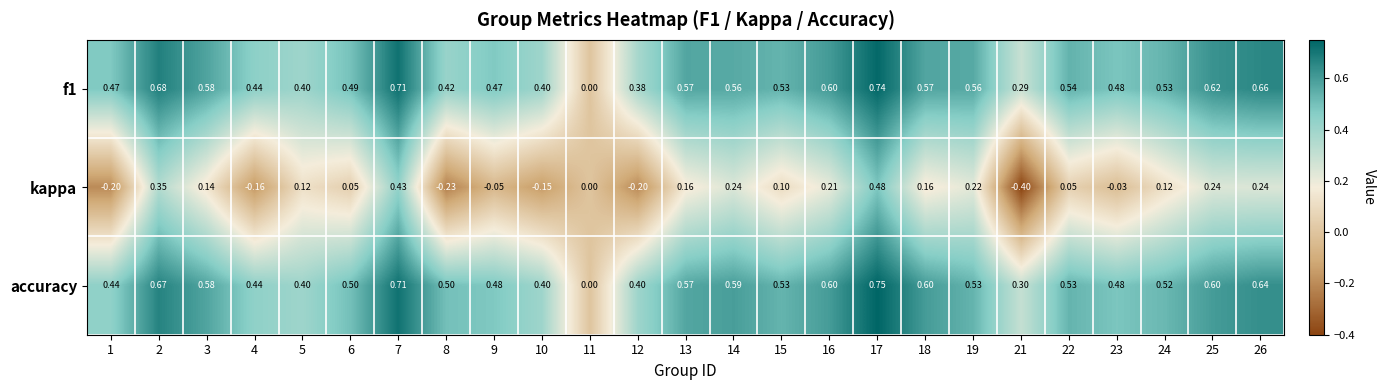

Which series has the largest range (max minus min)?

kappa